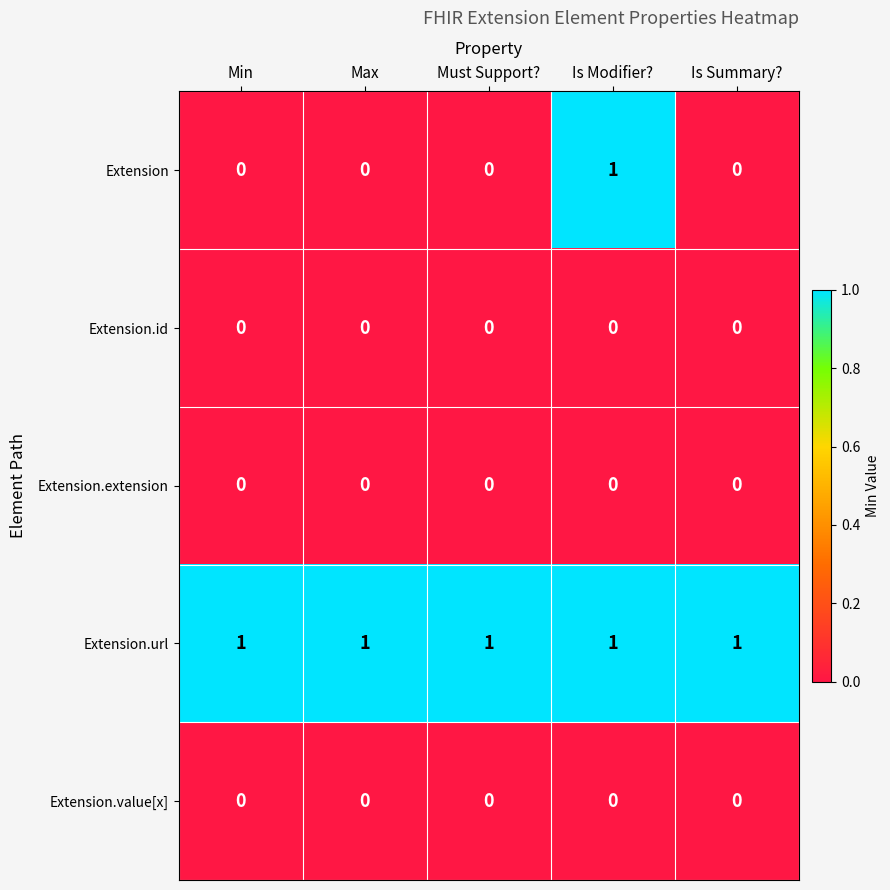

How many data points does each series have?

5